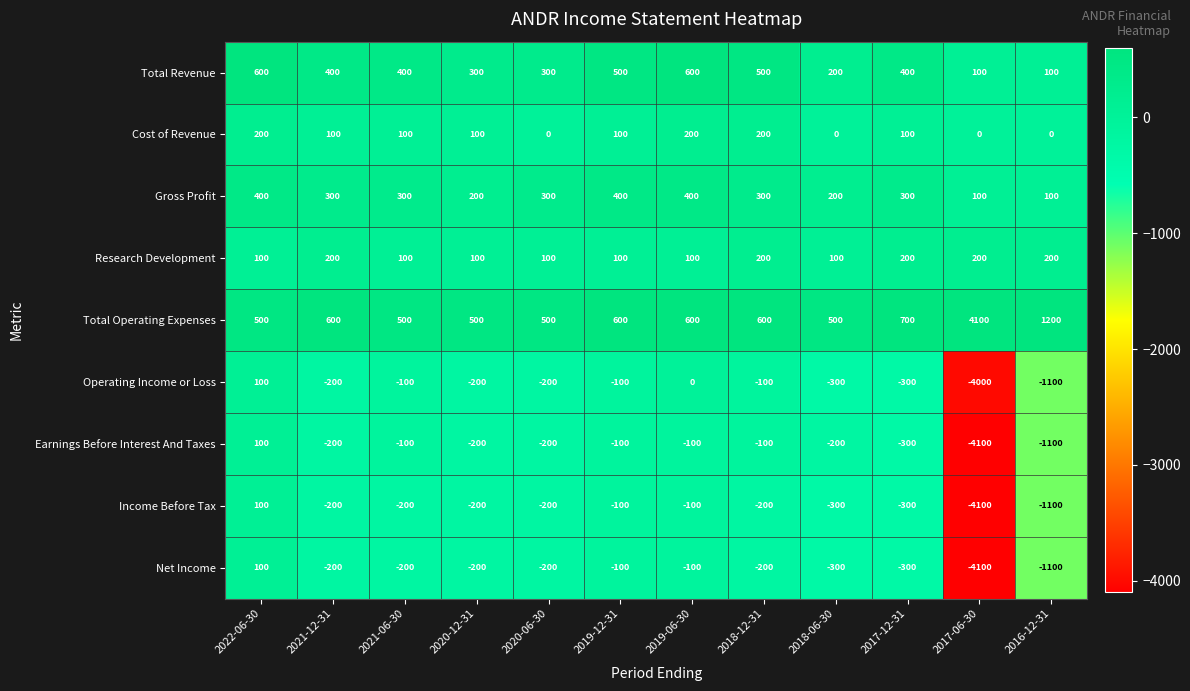

At which category is the sum across all series the highest?

2022-06-30